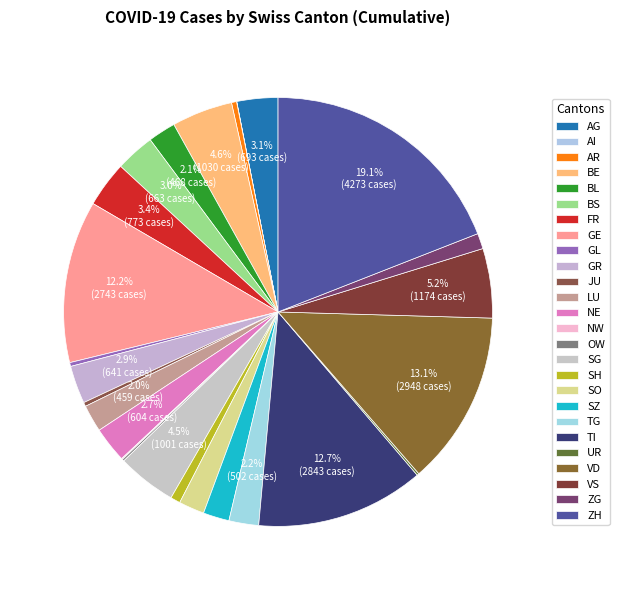

What is the largest slice in the pie chart?

ZH